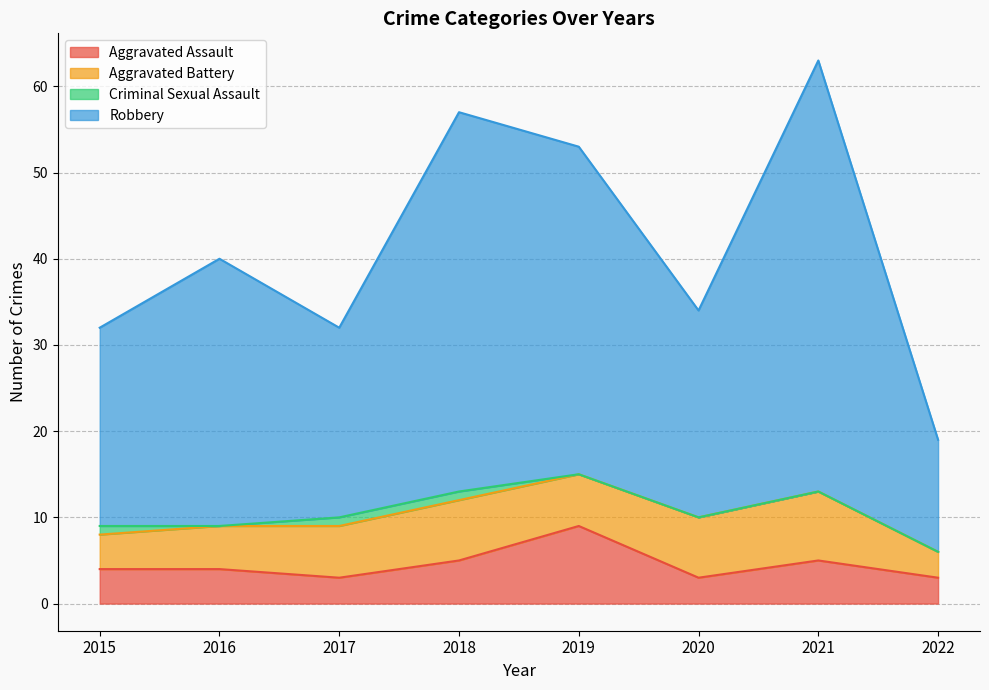

At how many categories does at least one series exceed 10?

8